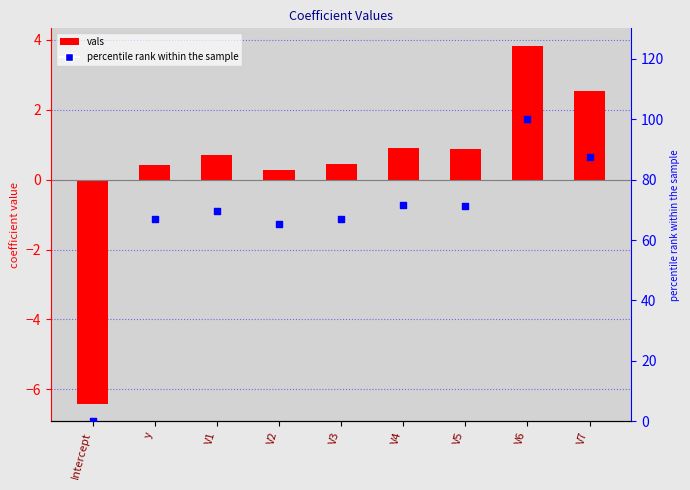

At which category is the sum across all series the highest?

V6